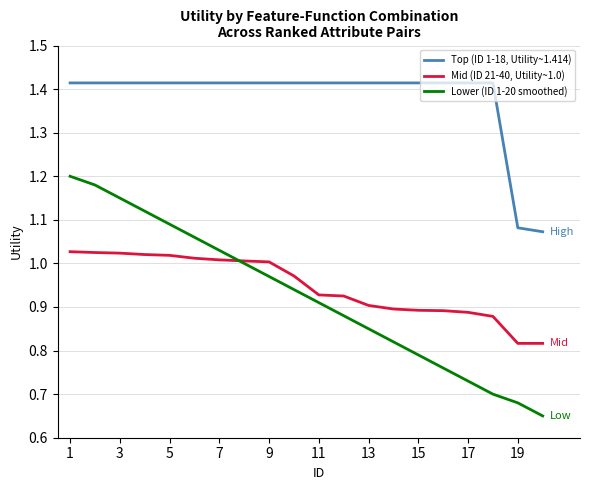

Which series has the largest total across all categories?

Top (ID 1-18, Utility~1.414)